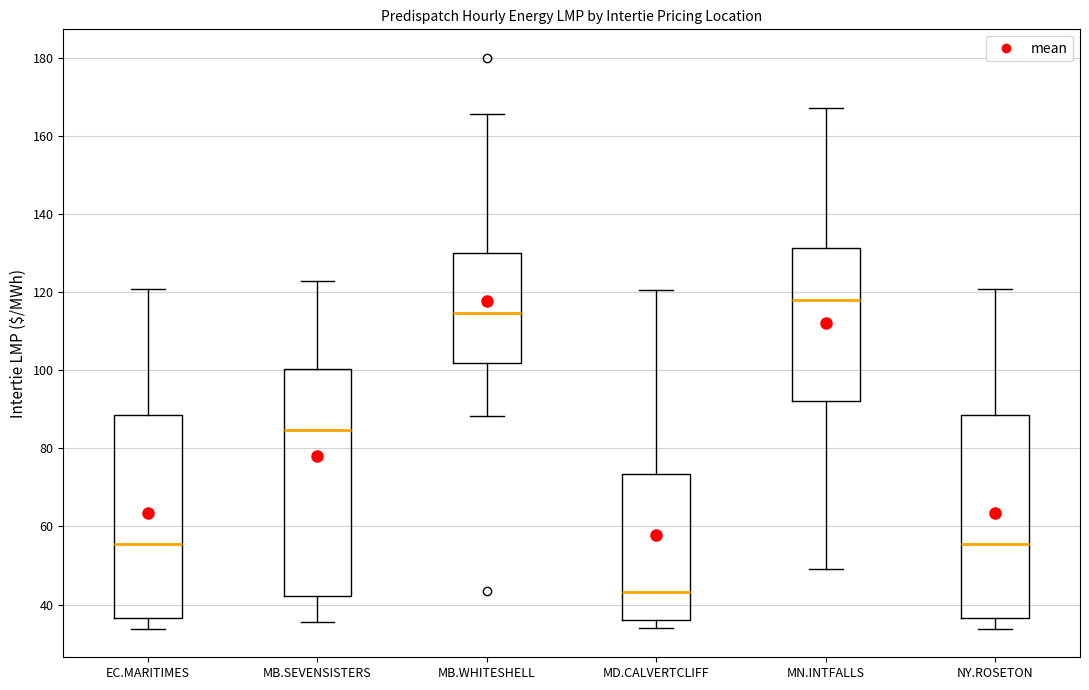

Where is the upper edge of the box for NY.ROSETON on the y-axis? The values are not printed on the chart, so give them approximately, as read against the axis.

88